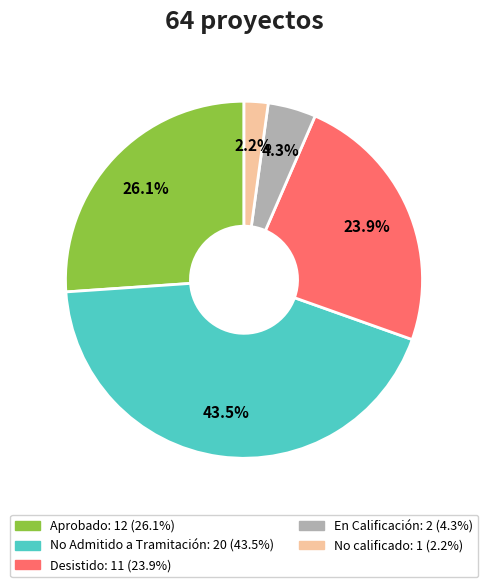

Which has a higher value, No Admitido a Tramitación or Desistido?

No Admitido a Tramitación